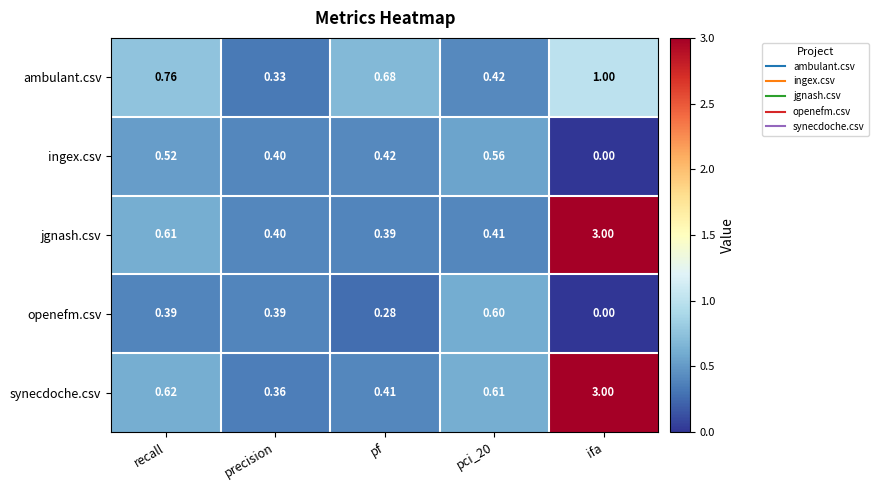

Which label corresponds to the largest value in the chart?

ifa